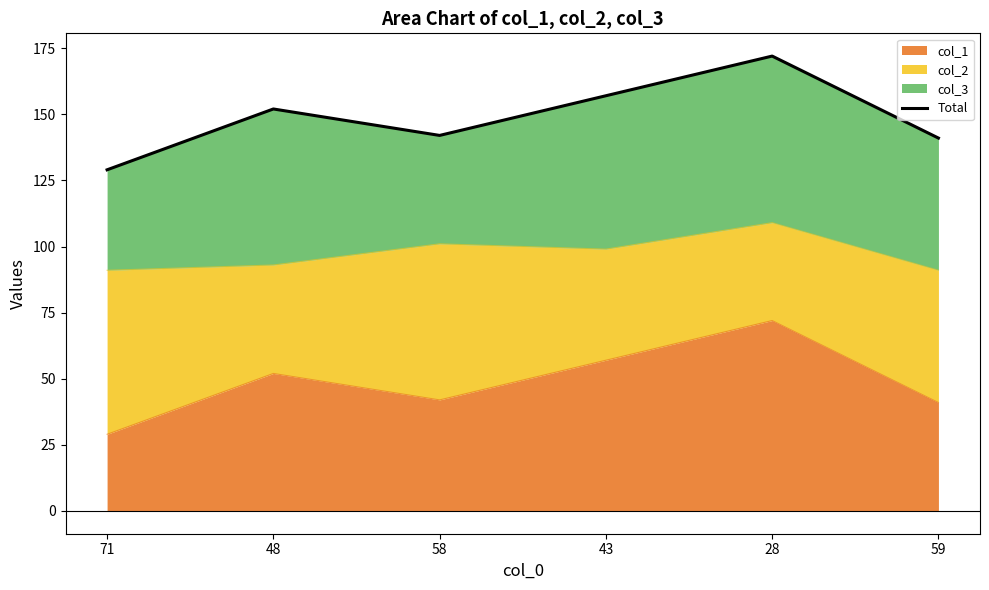

What is the value of the 1st point from the left?

129